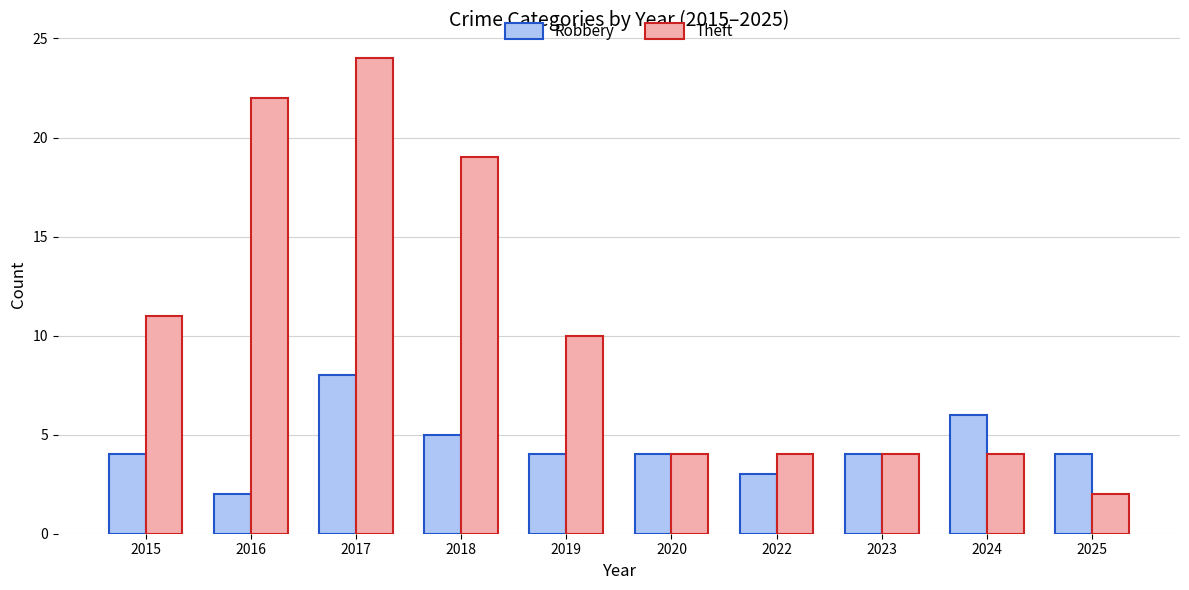

Is it true that Robbery equals 8 at 2017?

True